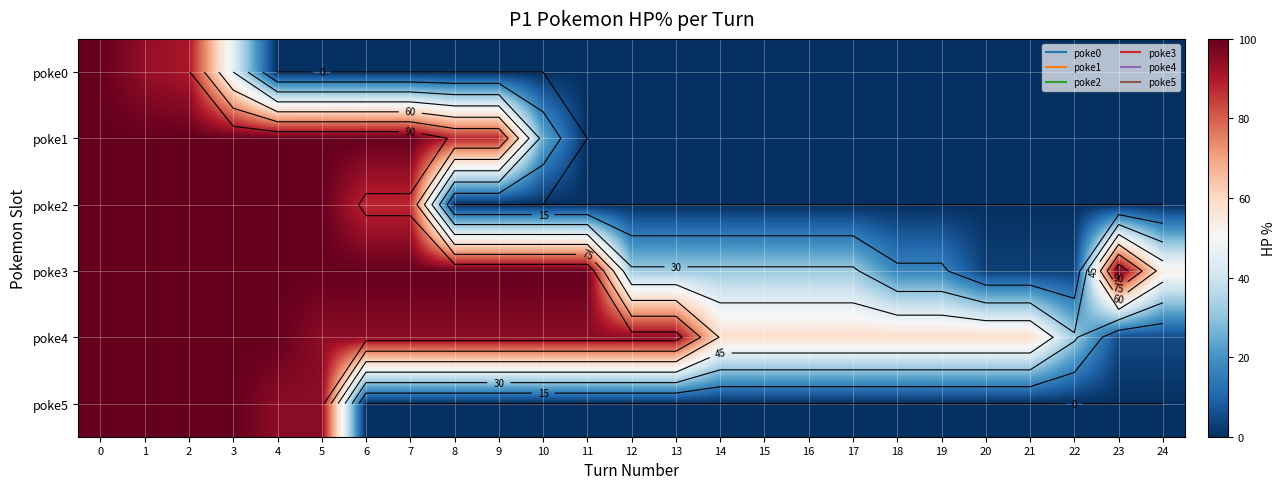

At 5, list the series in order from smallest to largest.

poke0, poke4, poke5, poke1, poke2, poke3